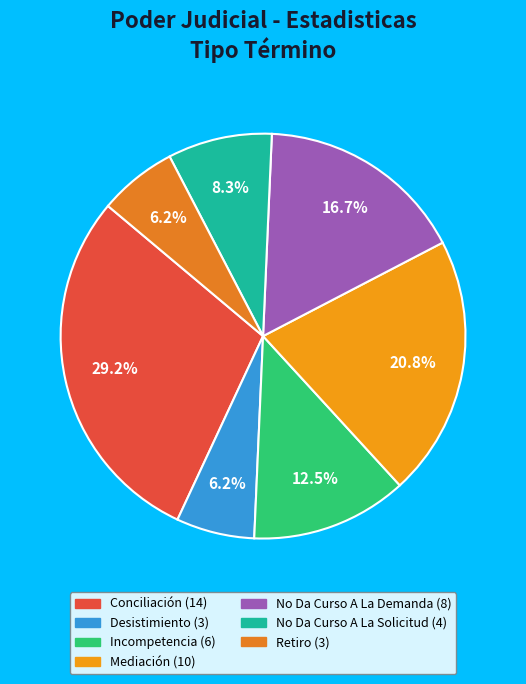

The Retiro slice represents 6% of the pie. True or false?

True